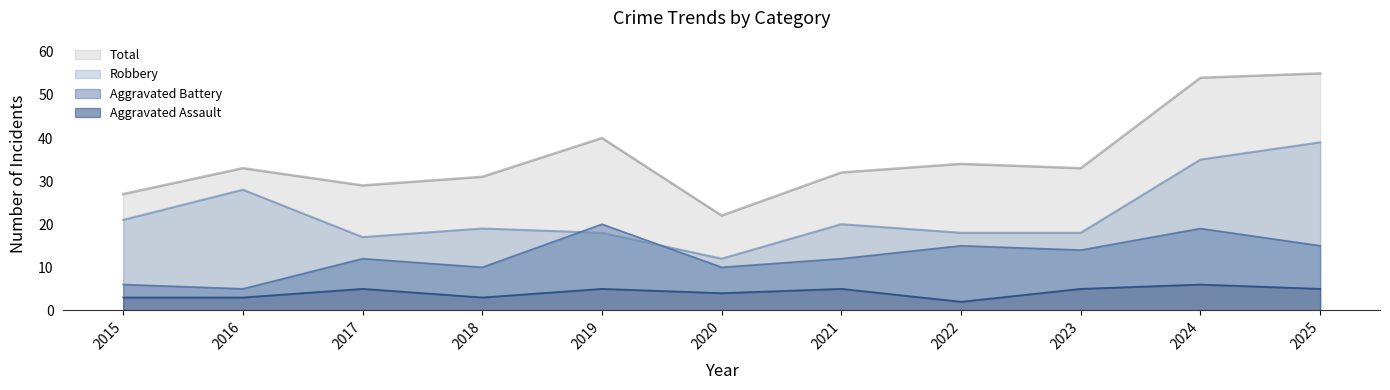

True or false: Robbery and Total cross at least once.

False